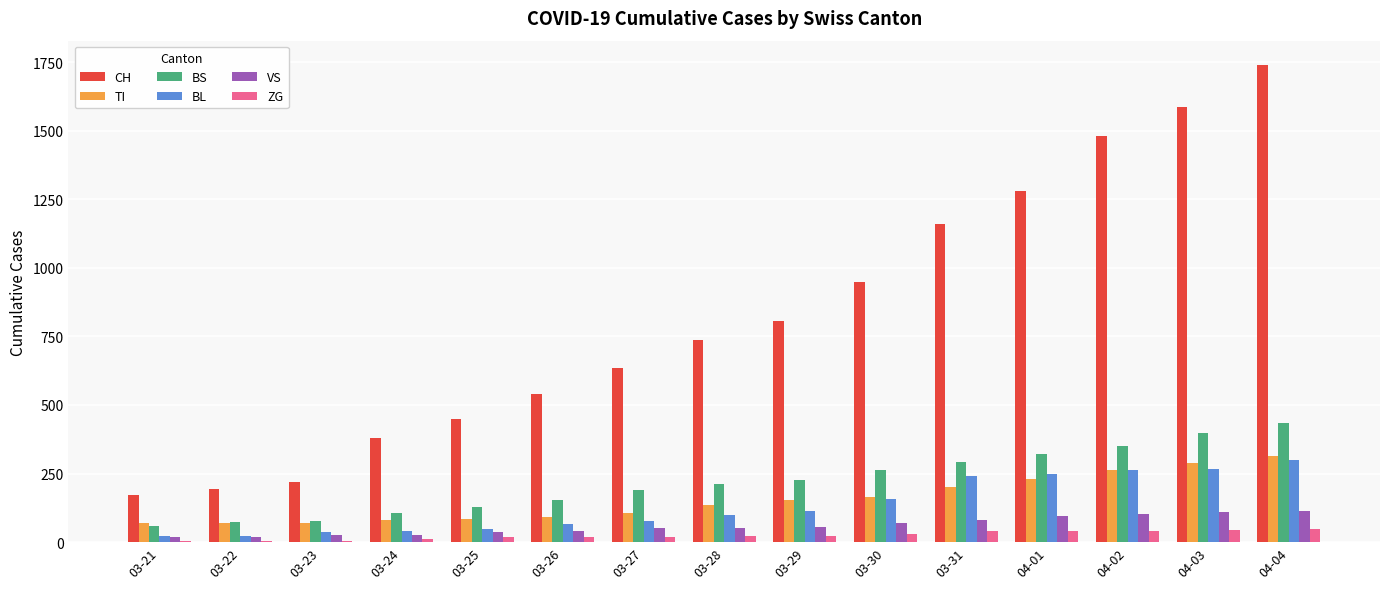

Does the chart contain stacked bars?

No